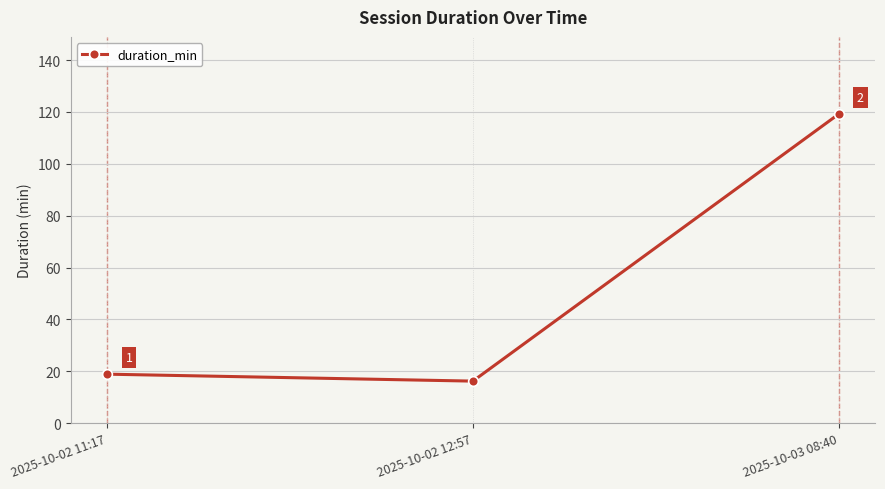

Approximately how many times larger is the value at 2025-10-03 08:40 compared to 2025-10-02 11:17?

6.3